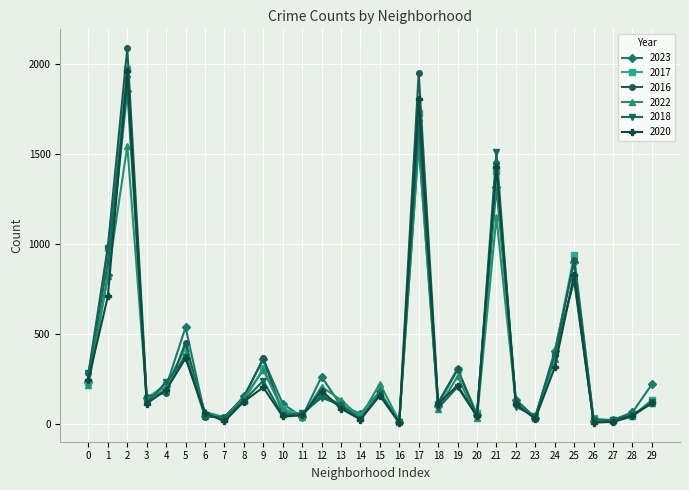

What is the greatest value displayed?

2086